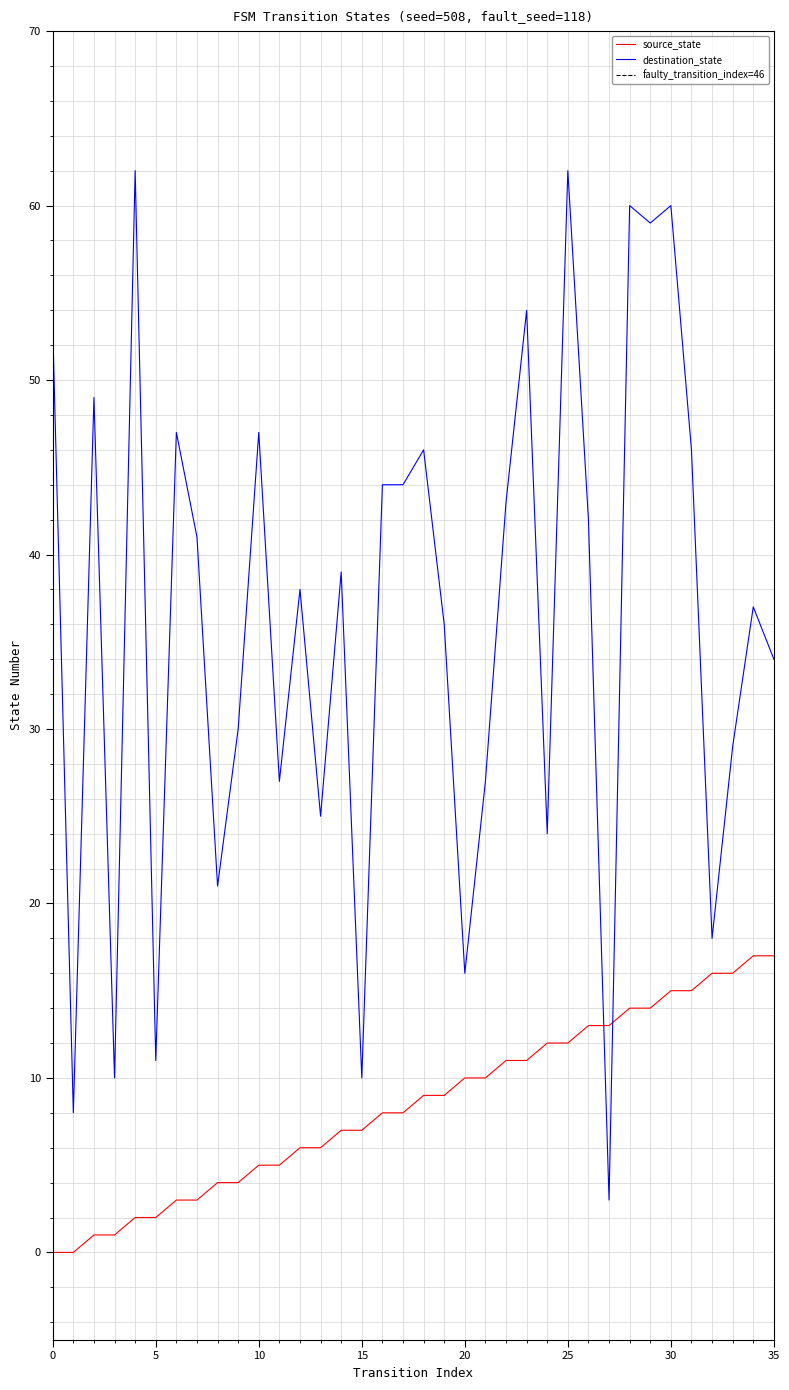

Does the chart display data point markers on the line(s)?

No